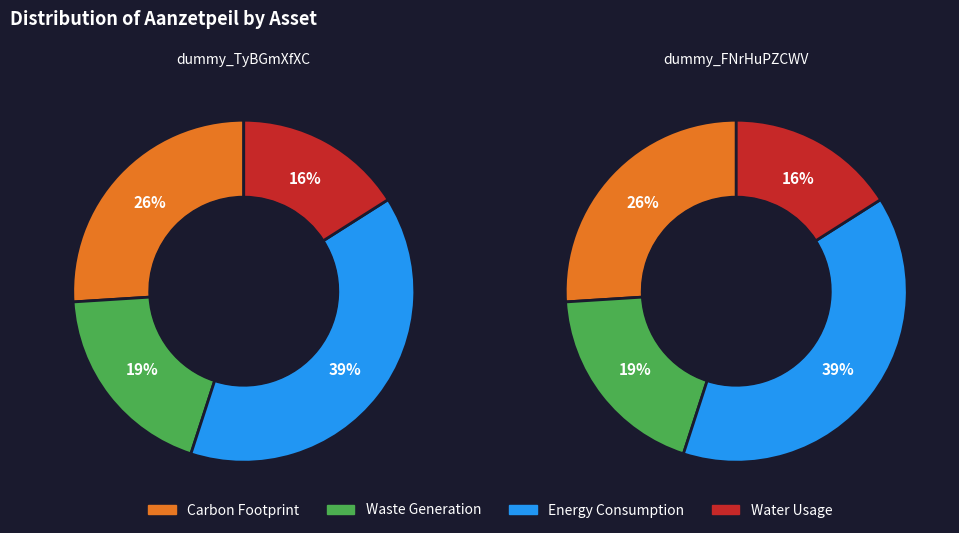

What percentage is the dummy_TyBGmXfXC slice, to the nearest percent?

68%